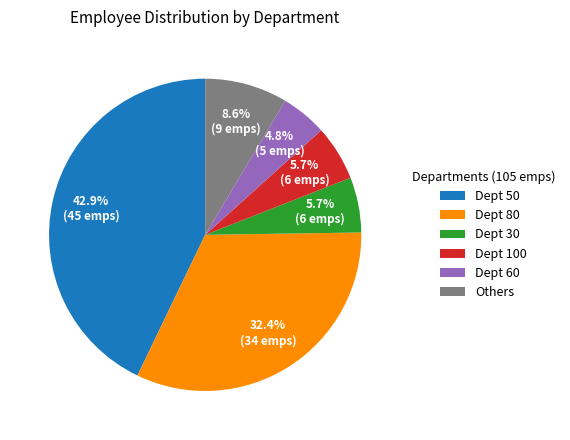

Between Dept 80 and Dept 100, which is larger?

Dept 80